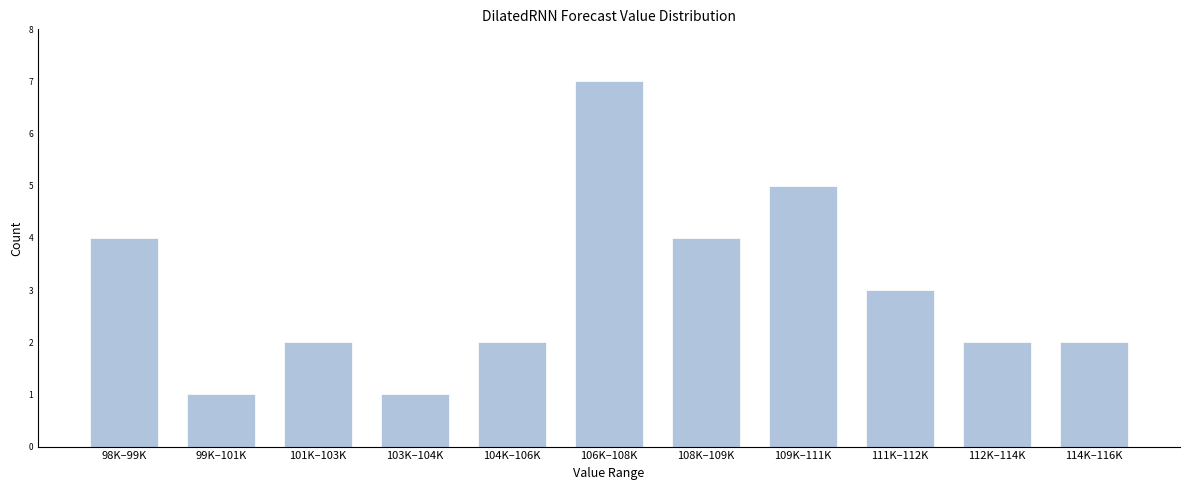

Reading right to left, extract all data points from this chart.

114K–116K=2	112K–114K=2	111K–112K=3	109K–111K=5	108K–109K=4	106K–108K=7	104K–106K=2	103K–104K=1	101K–103K=2	99K–101K=1	98K–99K=4